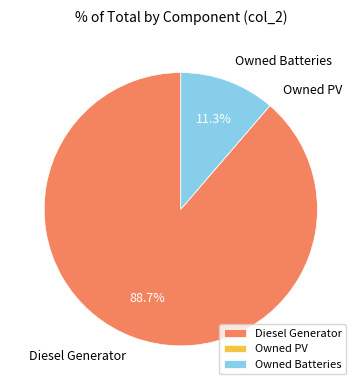

To the nearest percent, what is the difference between the largest and smallest slice percentages?

89%